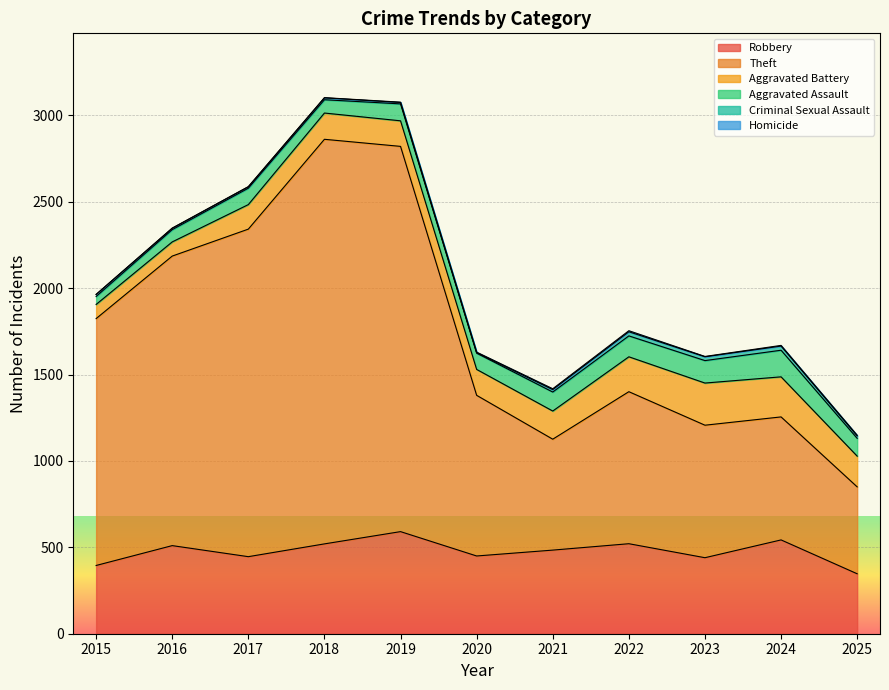

Where is Theft nearest to the value 1422?

2015